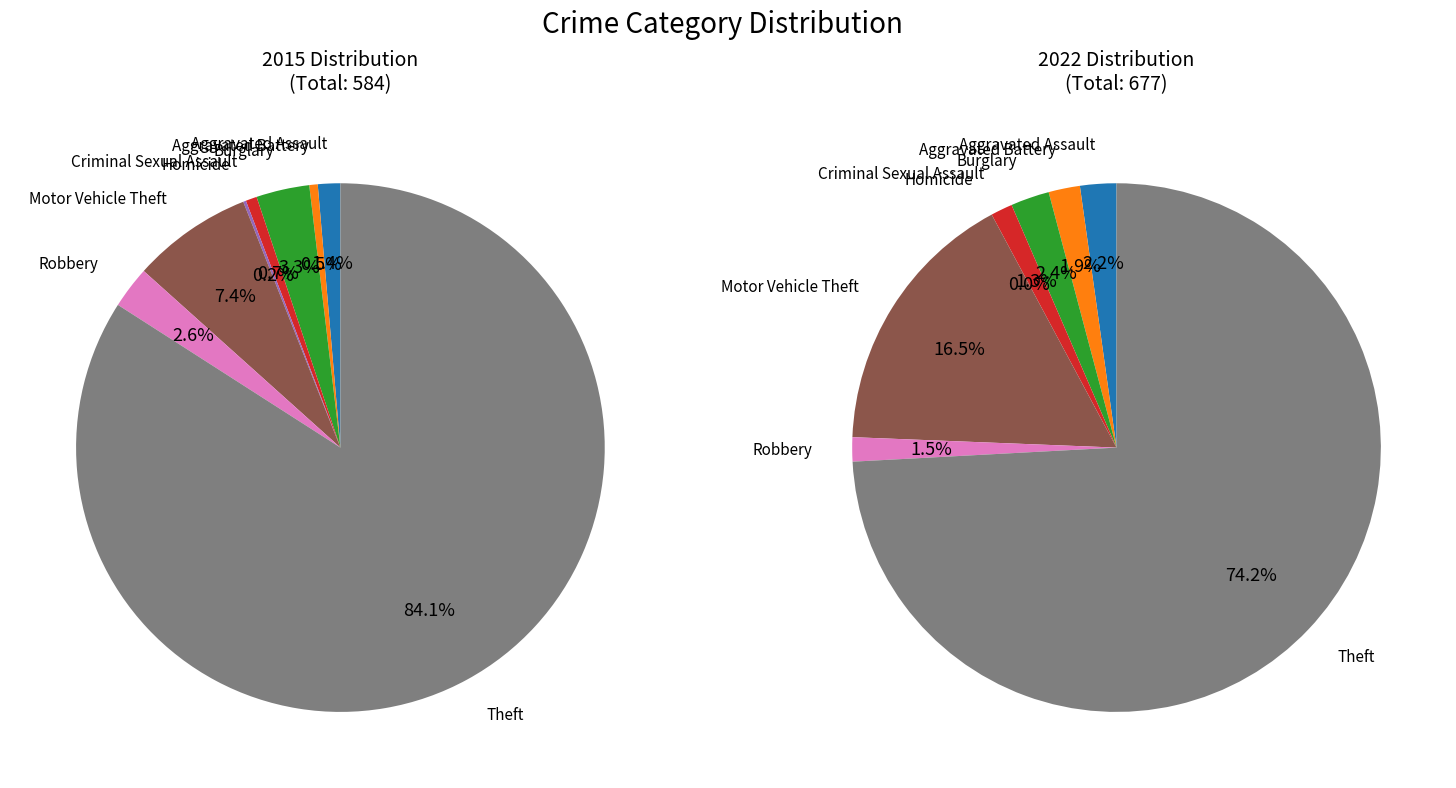

Rank the series by their average value, from highest to lowest.

values_2022, values_2015